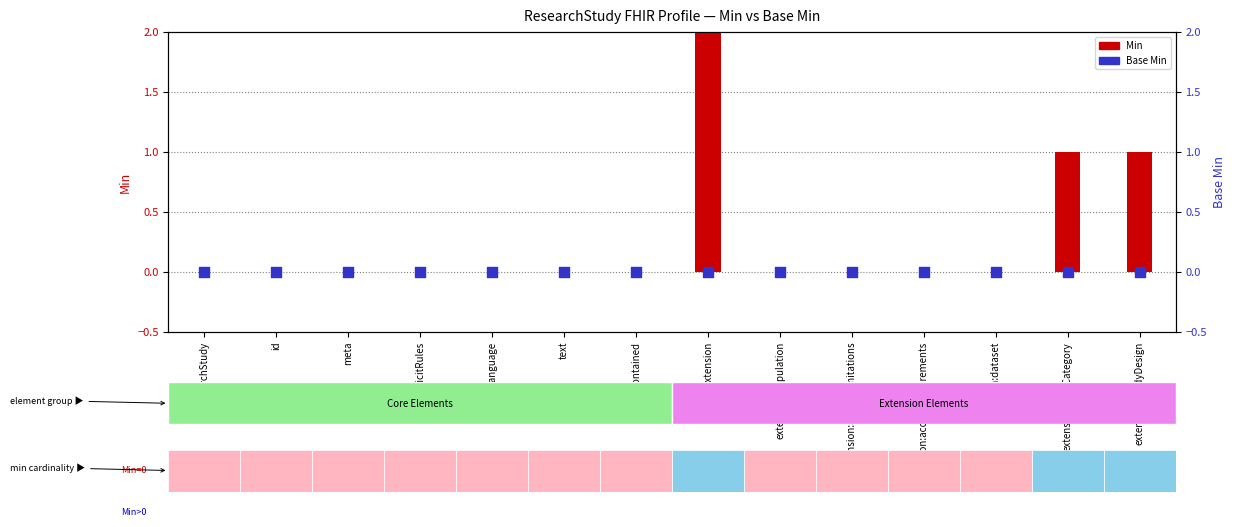

At how many categories does at least one series exceed 2?

1